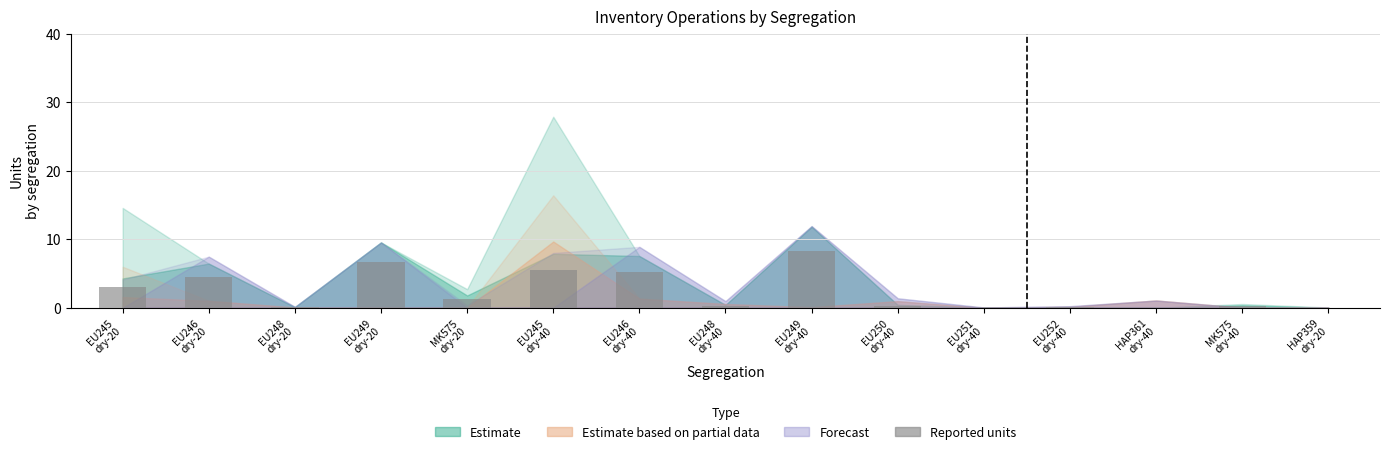

What is the greatest value displayed?

8.3